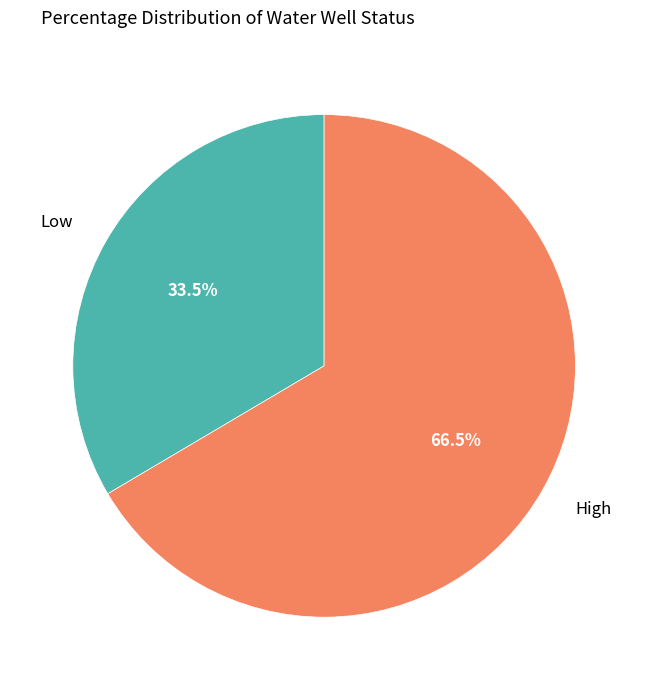

To the nearest percent, what is the average slice percentage?

50%